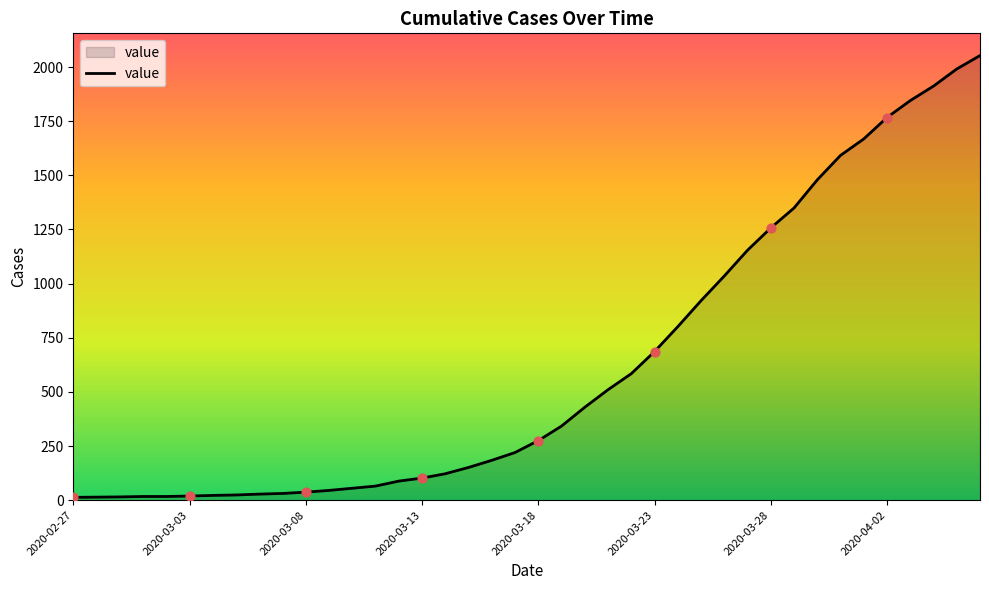

What is the greatest value displayed?

2053